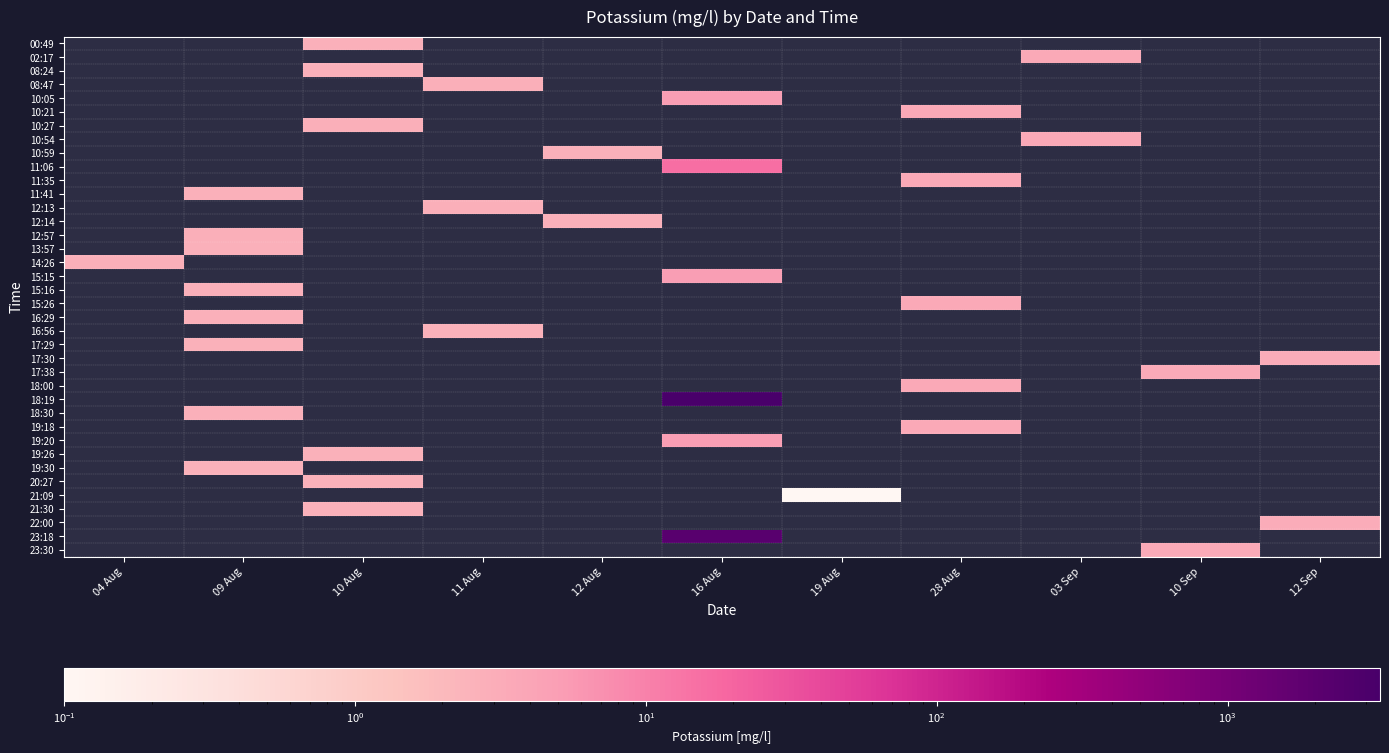

How many values in 10:59 are above zero?

1